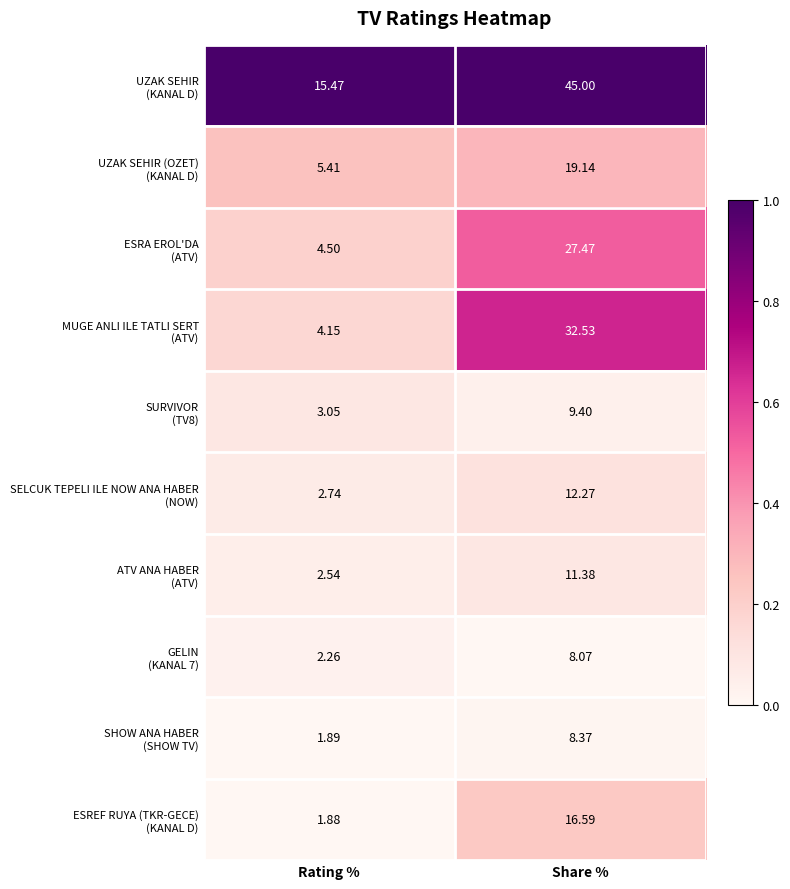

At which category does the chart reach its minimum across all series?

Rating %